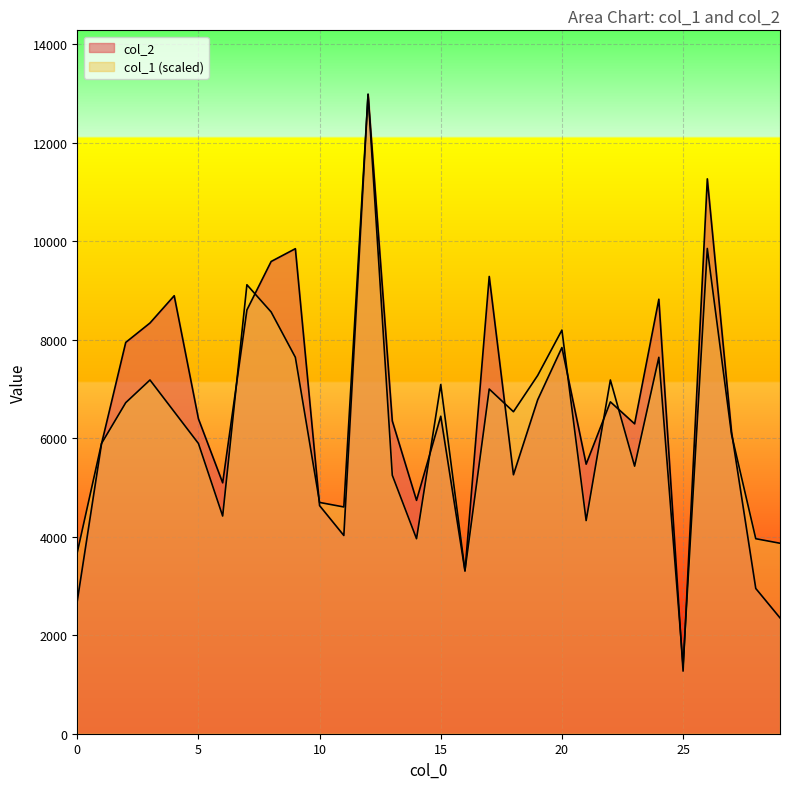

What is the difference between the highest and lowest values at 10?

65.0